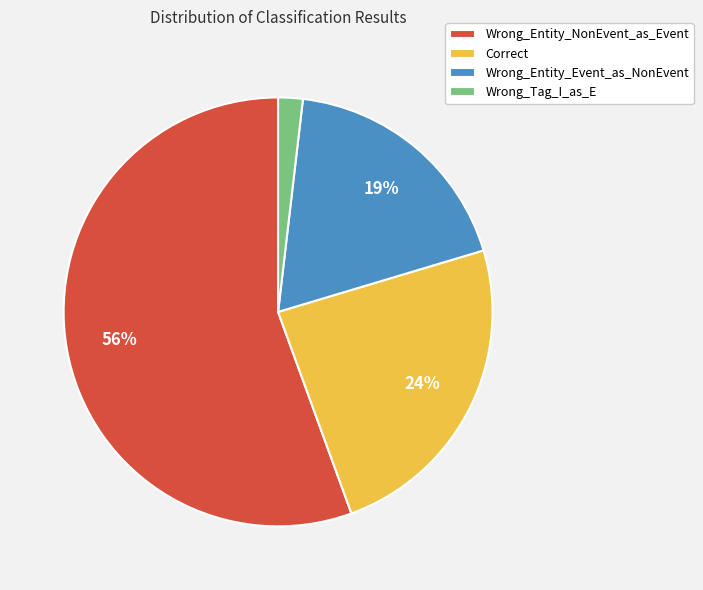

Combined, do Correct and Wrong_Entity_Event_as_NonEvent account for over 50%?

No